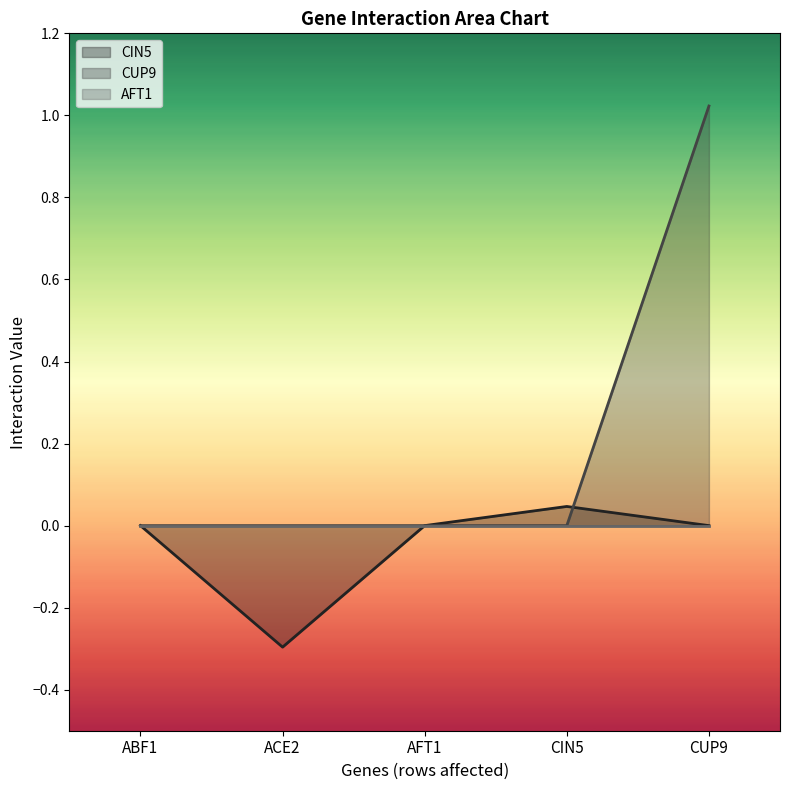

Which category has the lowest value in the CUP9 series?

ABF1